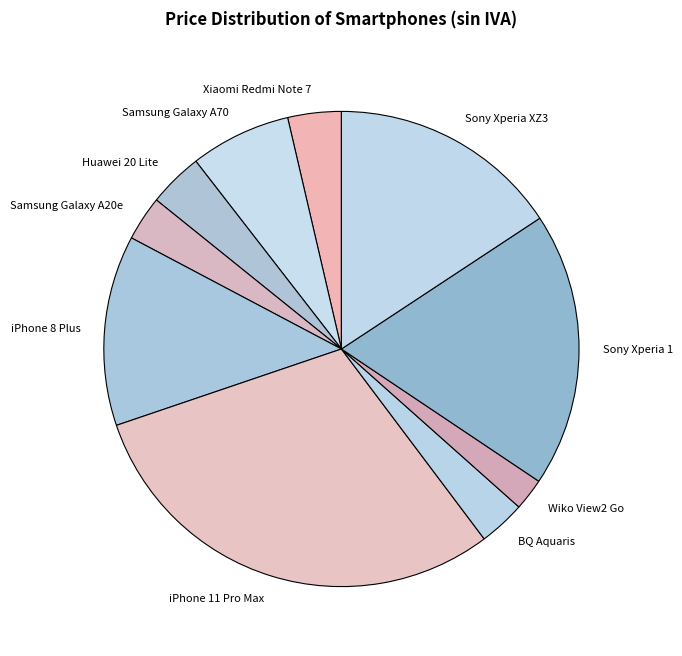

Does Xiaomi Redmi Note 7 represent more than half of the total?

No